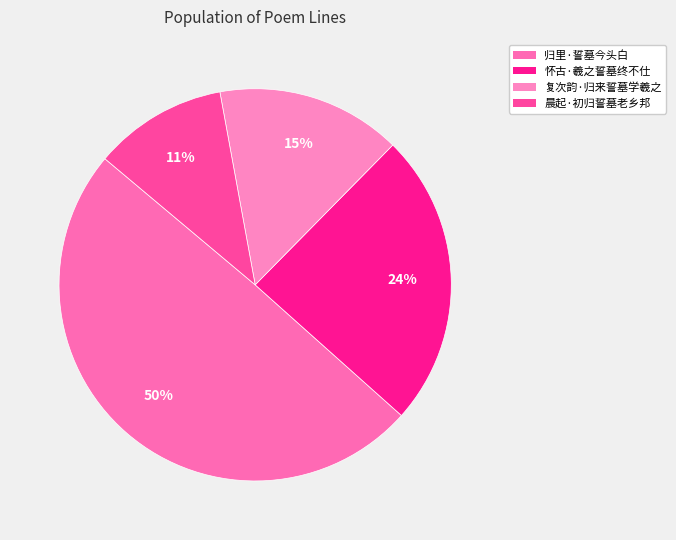

To the nearest percent, what is the difference between the largest and smallest slice percentages?

38%